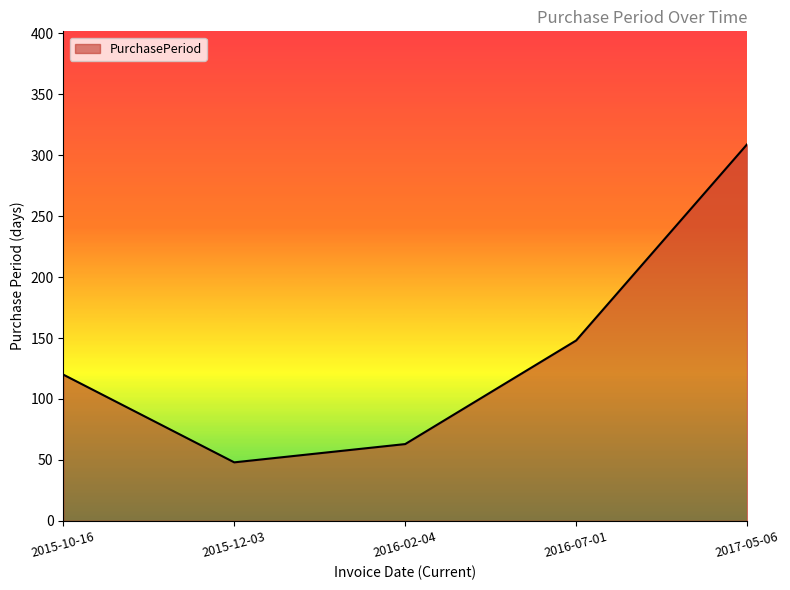

What is the smallest value displayed?

48